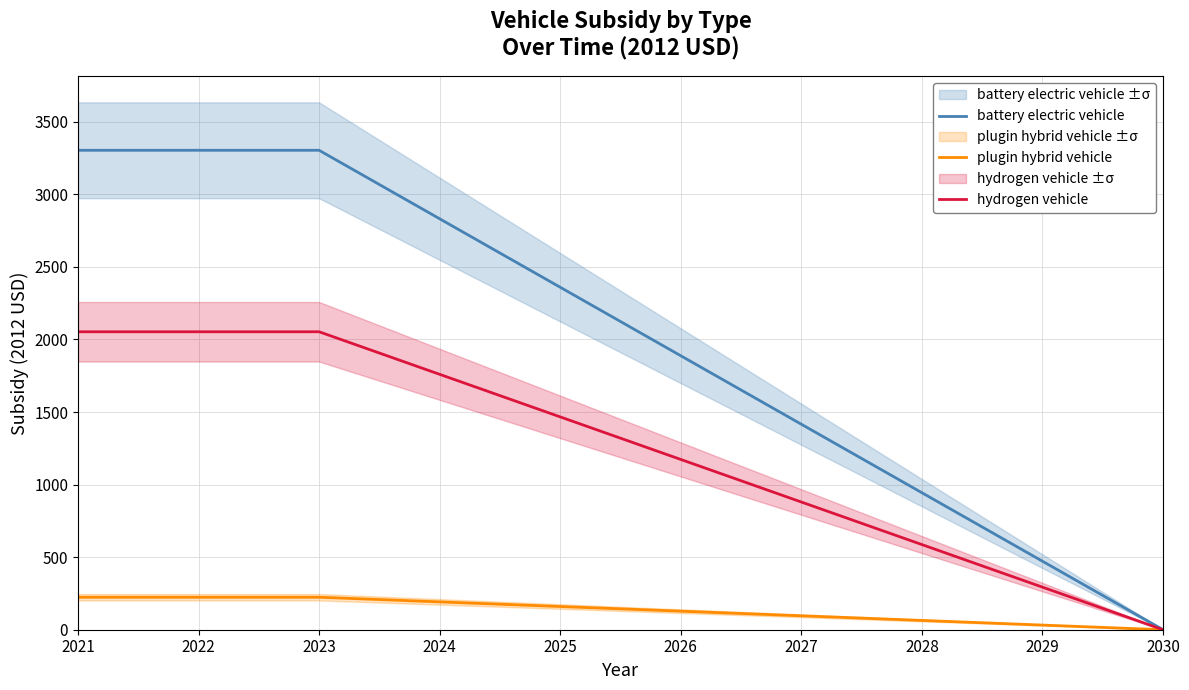

Which category has the highest value across all series?

2021